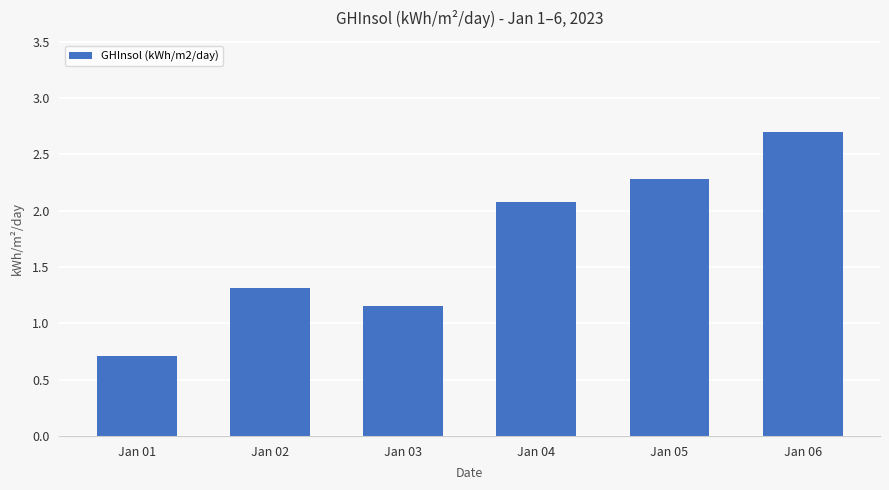

The chart shows a value of 2.1 at Jan 02. True or false?

False